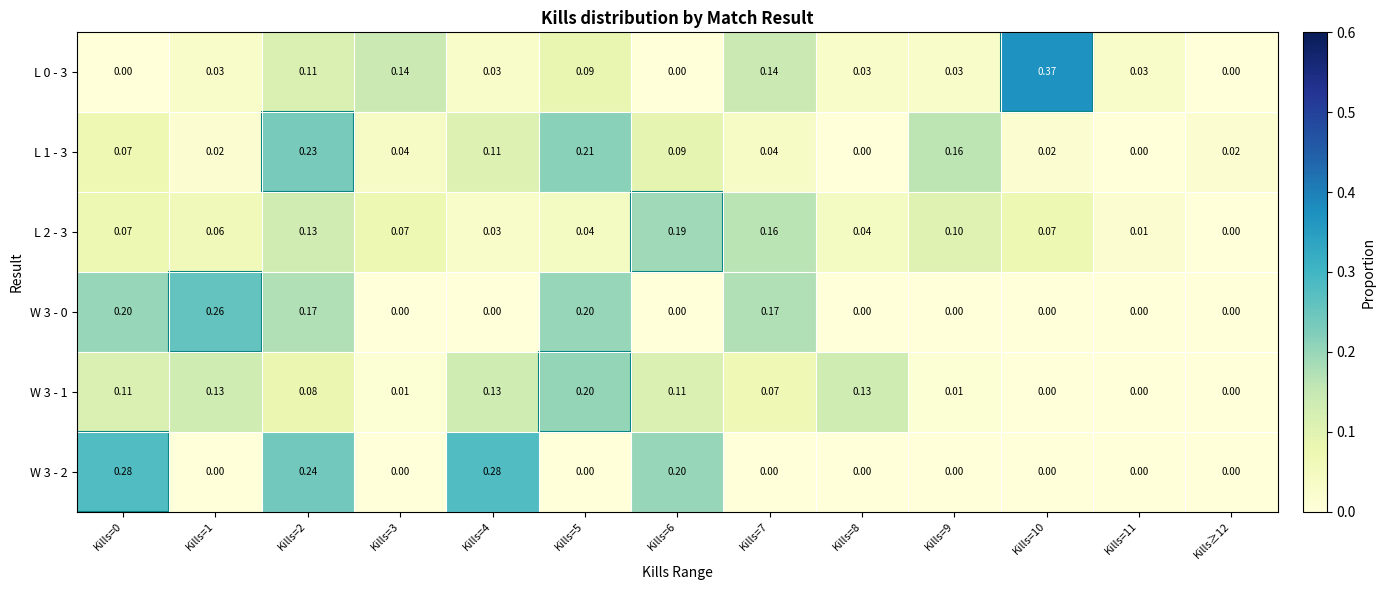

How many values in the L 1 - 3 series exceed 0?

11